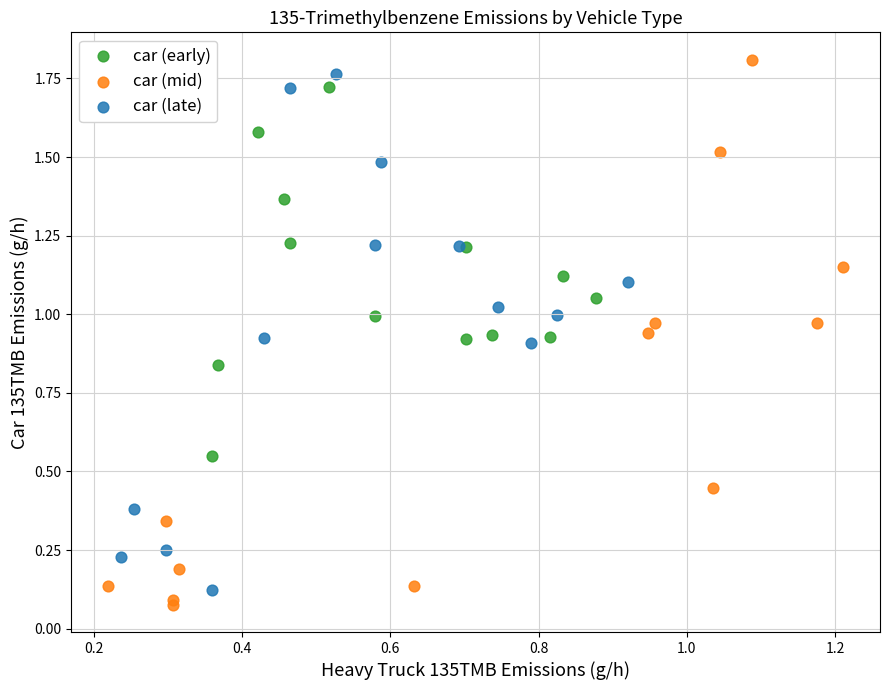

What are all the series names shown in the legend?

car (early), car (mid), car (late)